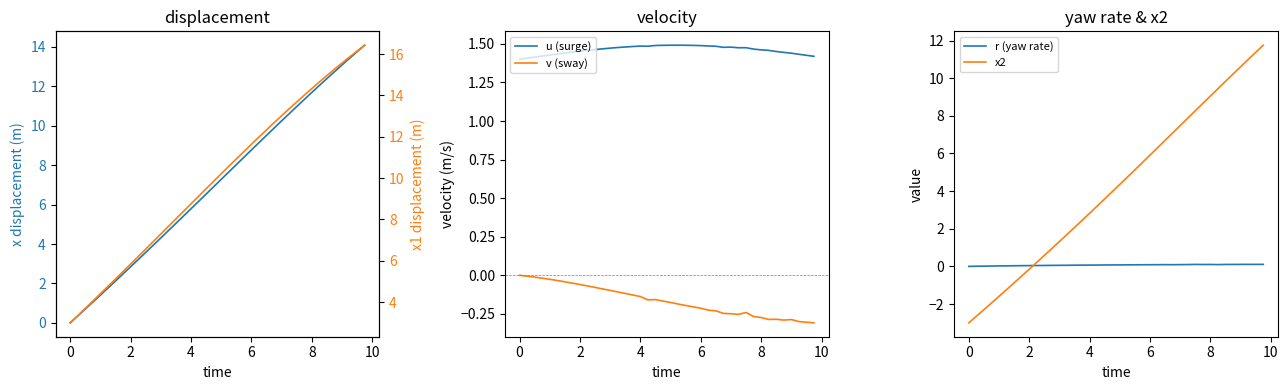

Which series has the largest range (max minus min)?

x2